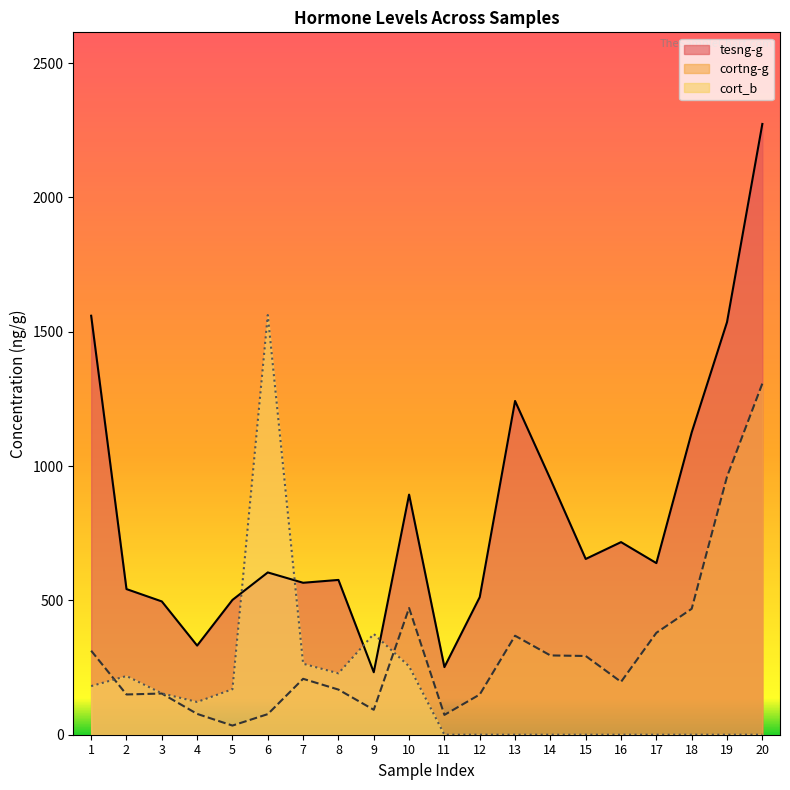

The cort_b series shows 272.9 at 3. True or false?

False